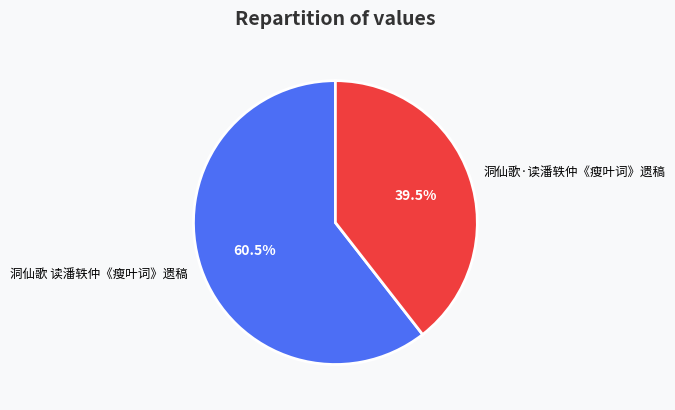

Does 洞仙歌·读潘轶仲《瘦叶词》遗稿 represent more than half of the total?

No